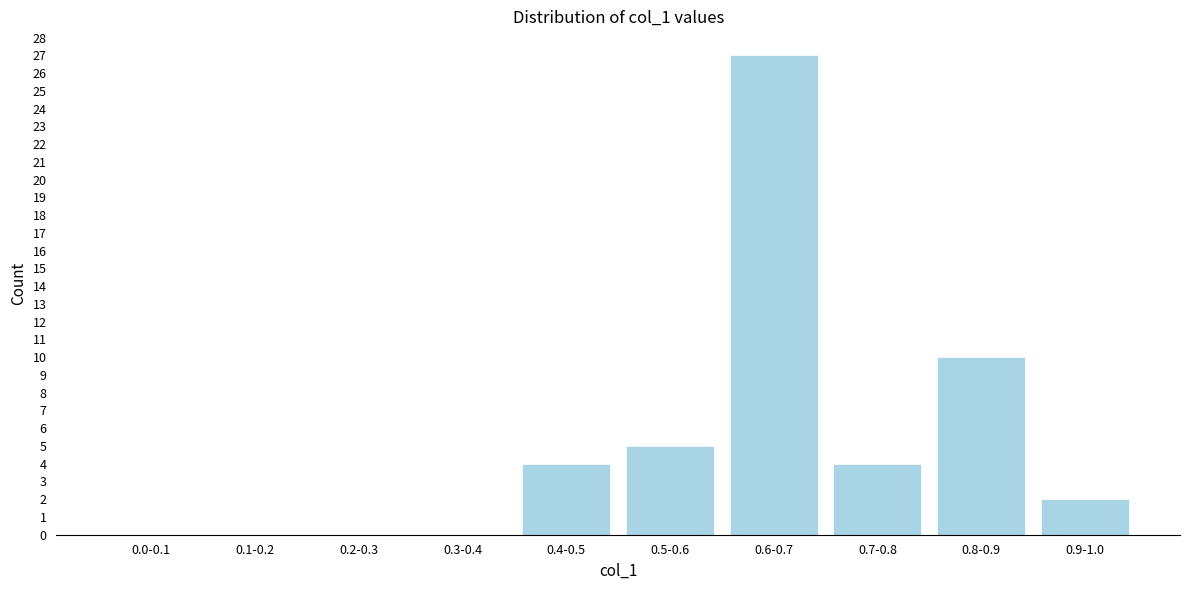

Reading left to right, list all the values displayed in this chart.

0.0-0.1=0	0.1-0.2=0	0.2-0.3=0	0.3-0.4=0	0.4-0.5=4	0.5-0.6=5	0.6-0.7=27	0.7-0.8=4	0.8-0.9=10	0.9-1.0=2